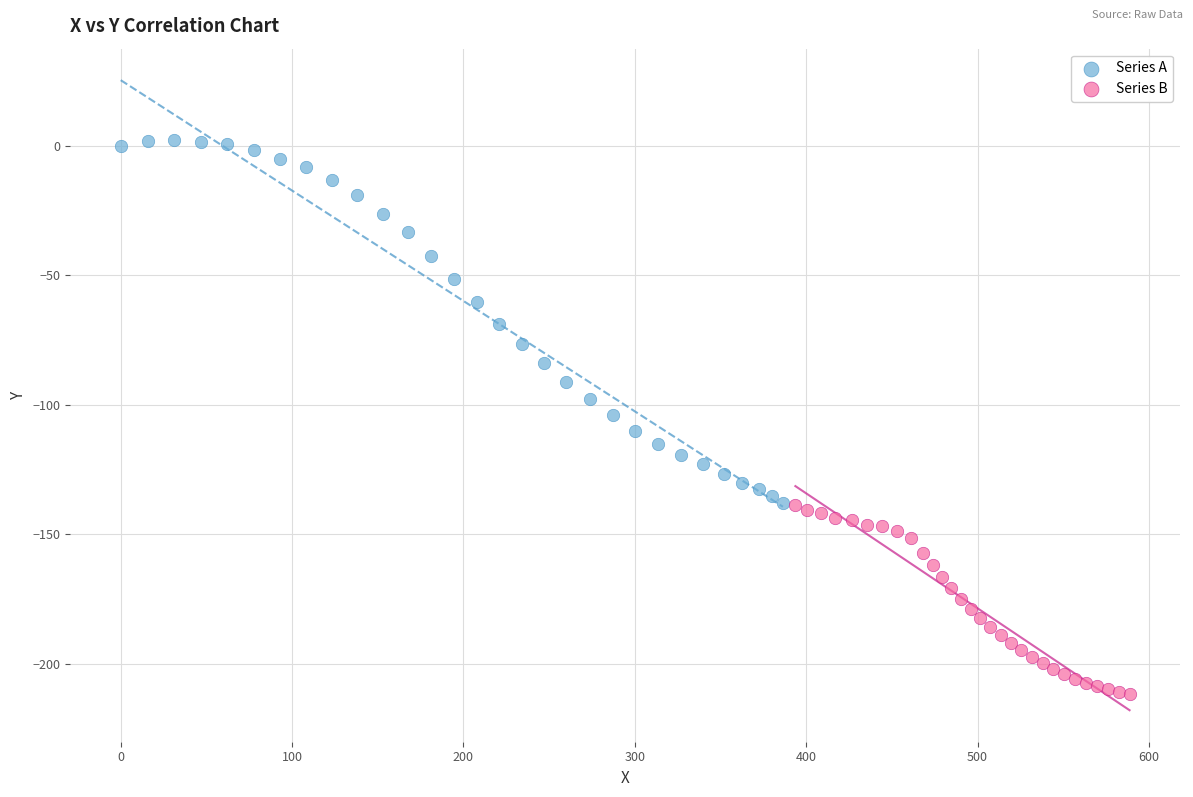

What are all the series names shown in the legend?

Series A, Series B